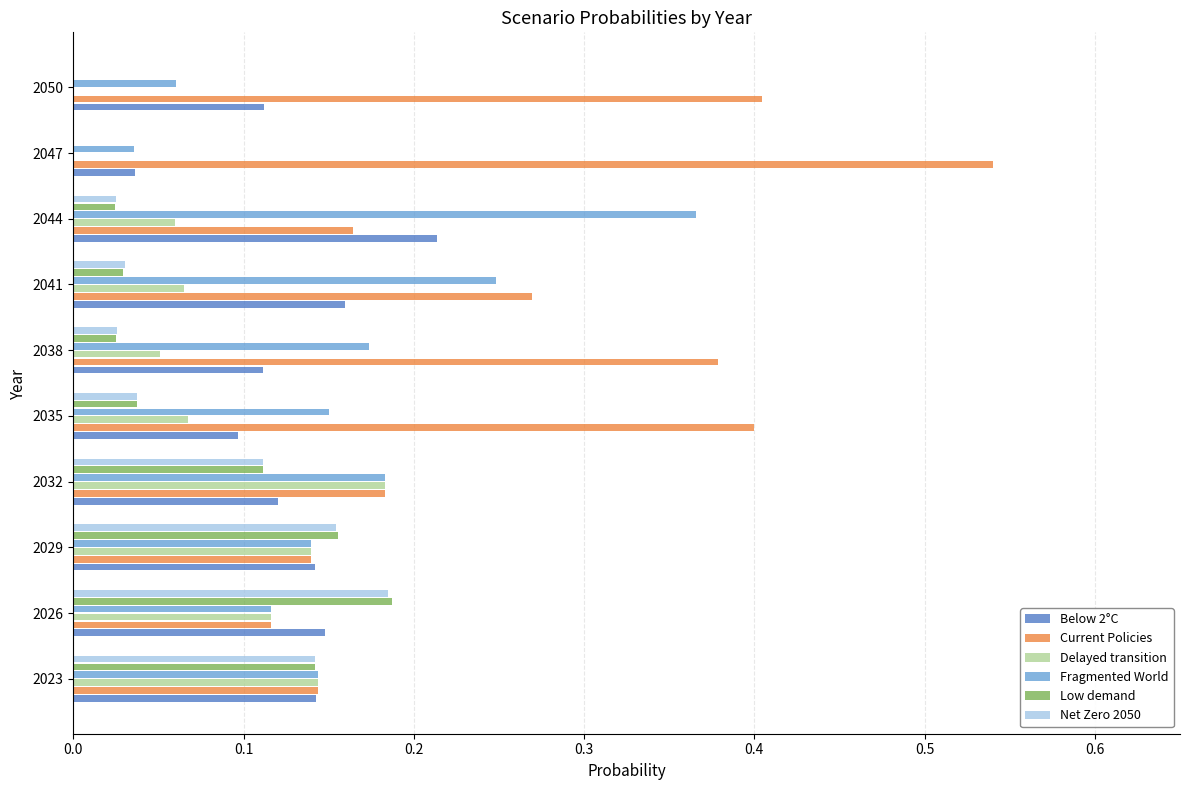

What is the total value across all series at 2026?

0.9